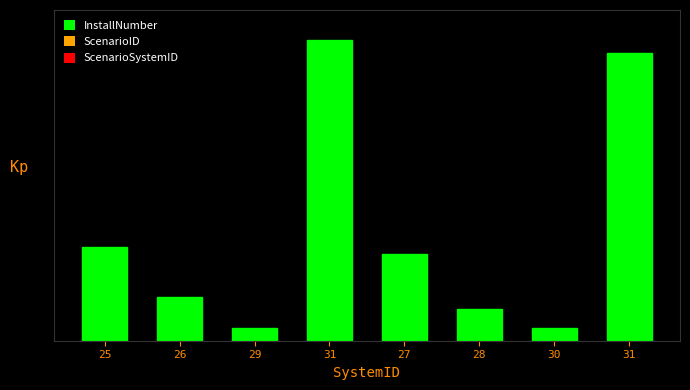

Between 29 and 31, which is larger?

31